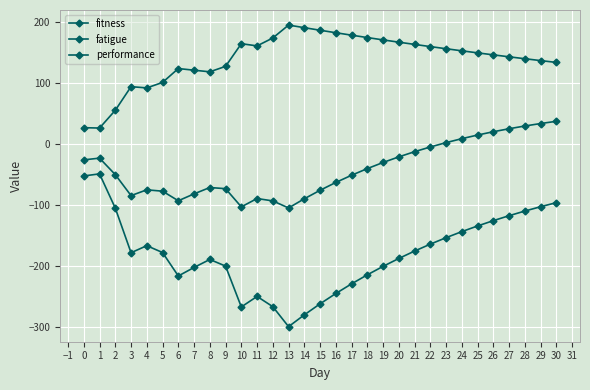

Between 0 and 13, which series saw the biggest shift?

fatigue